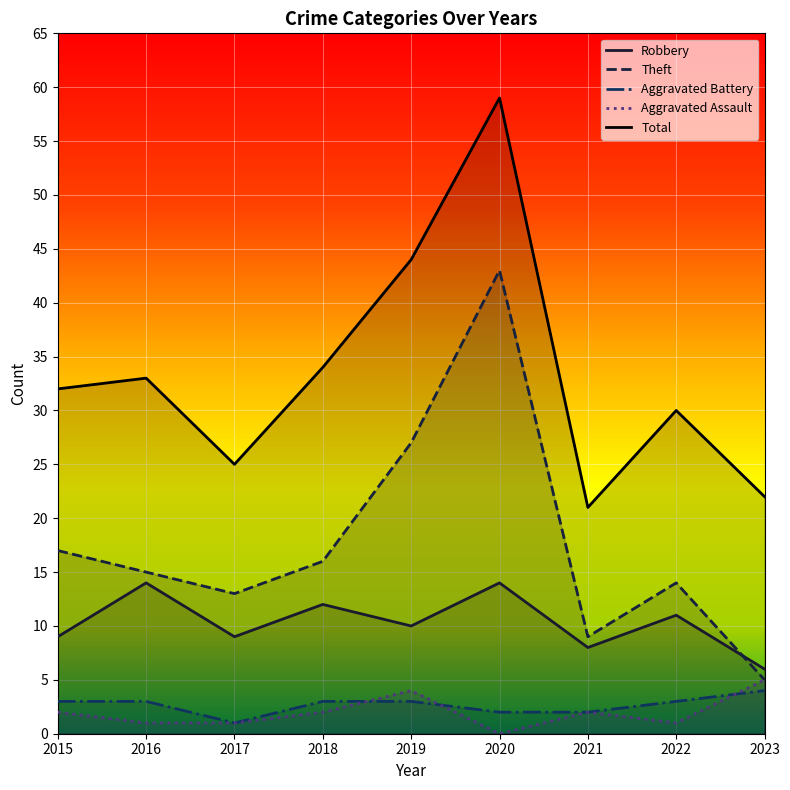

Where is the first local minimum for Robbery?

2017